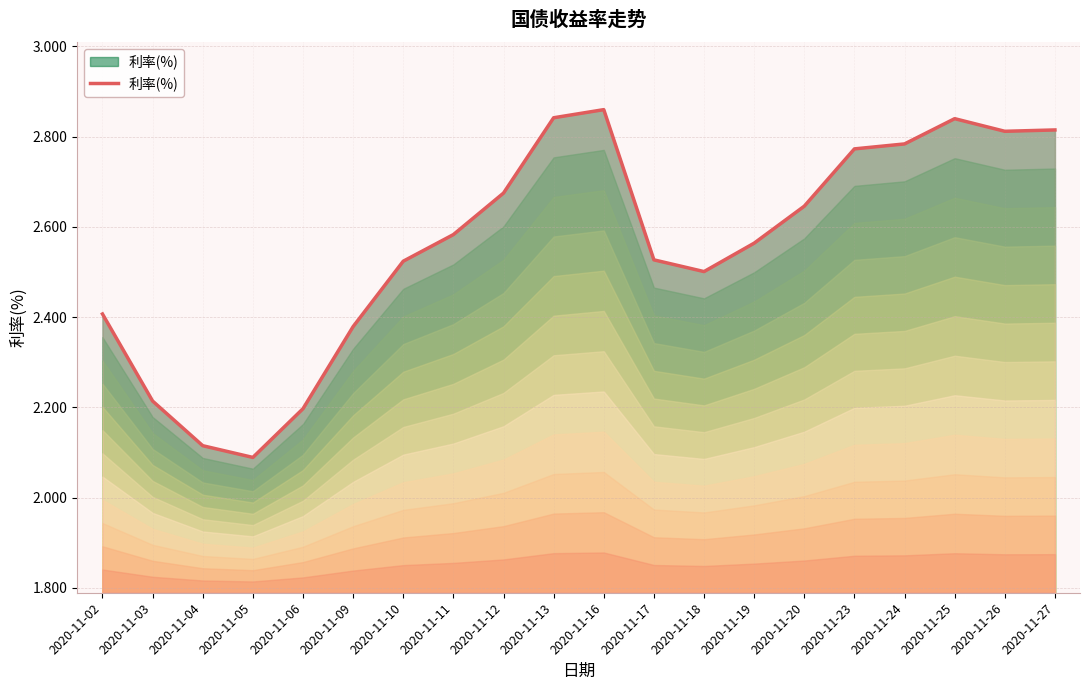

What is the difference between the second highest and minimum values?

0.8